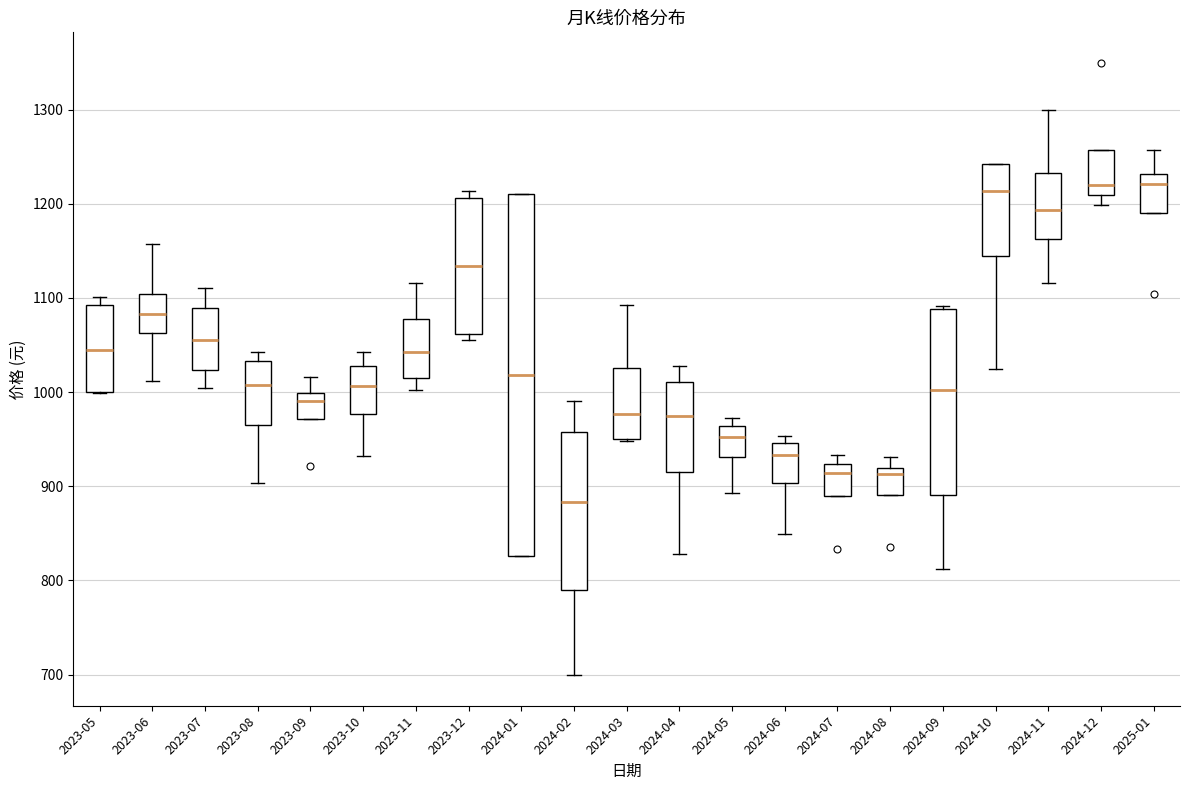

Reading left to right, read every box against the y-axis: the position of its median line, the range the box covers, and the ends of its whiskers. The values are not printed on the chart, so give them approximately, as read against the axis.

2023-05: median 1040, box 1000 to 1090, whiskers 1000 to 1100
2023-06: median 1080, box 1060 to 1100, whiskers 1010 to 1160
2023-07: median 1060, box 1020 to 1090, whiskers 1000 to 1110
2023-08: median 1010, box 970 to 1030, whiskers 900 to 1040
2023-09: median 990, box 970 to 1000, whiskers 970 to 1020
2023-10: median 1010, box 980 to 1030, whiskers 930 to 1040
2023-11: median 1040, box 1020 to 1080, whiskers 1000 to 1120
2023-12: median 1130, box 1060 to 1210, whiskers 1050 to 1210 (just above the box's upper edge)
2024-01: median 1020, box 830 to 1210, whiskers 830 to 1210
2024-02: median 880, box 790 to 960, whiskers 700 to 990
2024-03: median 980, box 950 to 1030, whiskers 950 to 1090
2024-04: median 970, box 910 to 1010, whiskers 830 to 1030
2024-05: median 950, box 930 to 960, whiskers 890 to 970
2024-06: median 930, box 900 to 950, whiskers 850 to 950 (just above the box's upper edge)
2024-07: median 910, box 890 to 920, whiskers 890 to 930
2024-08: median 910, box 890 to 920, whiskers 890 to 930
2024-09: median 1000, box 890 to 1090, whiskers 810 to 1090 (just above the box's upper edge)
2024-10: median 1210, box 1150 to 1240, whiskers 1020 to 1240
2024-11: median 1190, box 1160 to 1230, whiskers 1120 to 1300
2024-12: median 1220, box 1210 to 1260, whiskers 1200 to 1260
2025-01: median 1220, box 1190 to 1230, whiskers 1190 to 1260